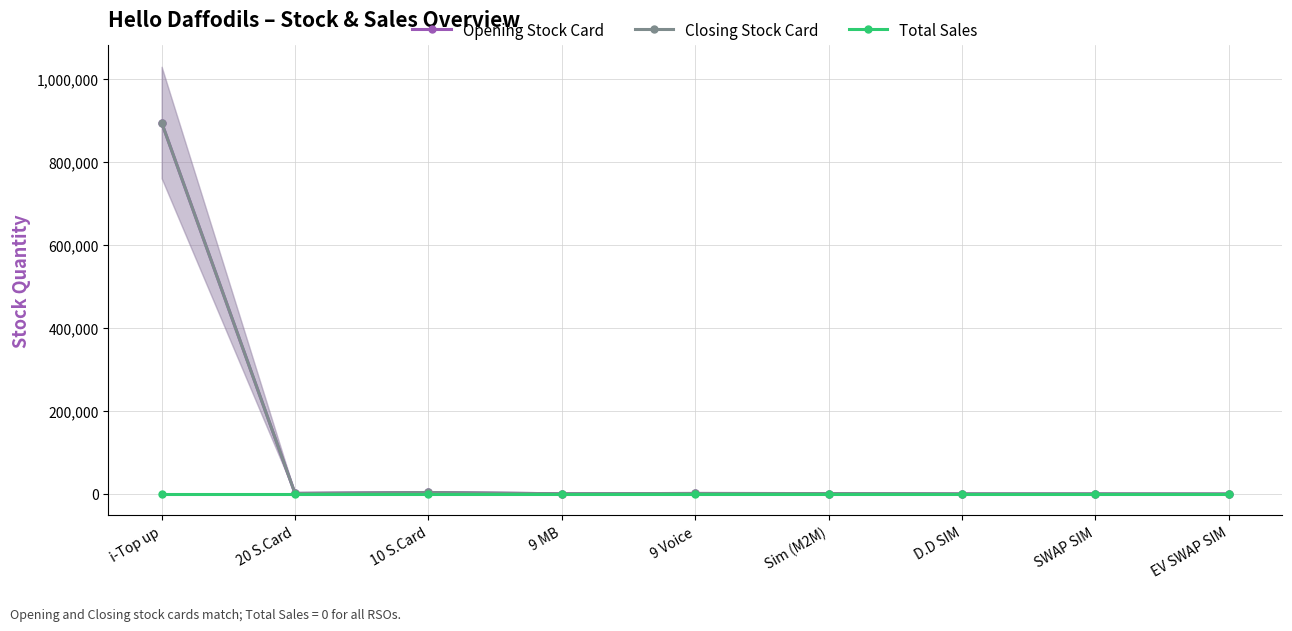

Is it true that Opening Stock Card equals 886 at 9 MB?

False